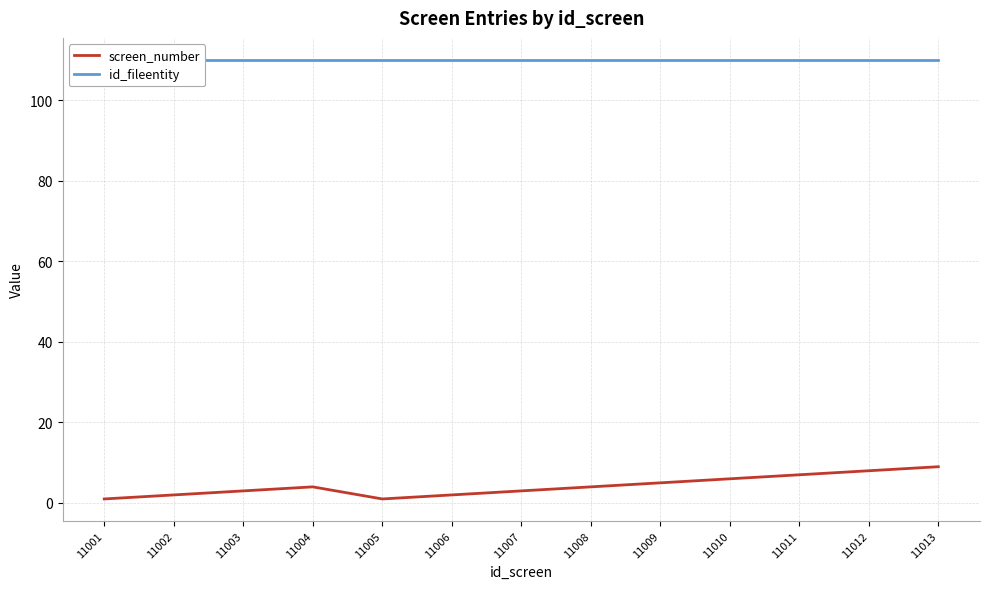

What is the maximum value for id_fileentity?

110